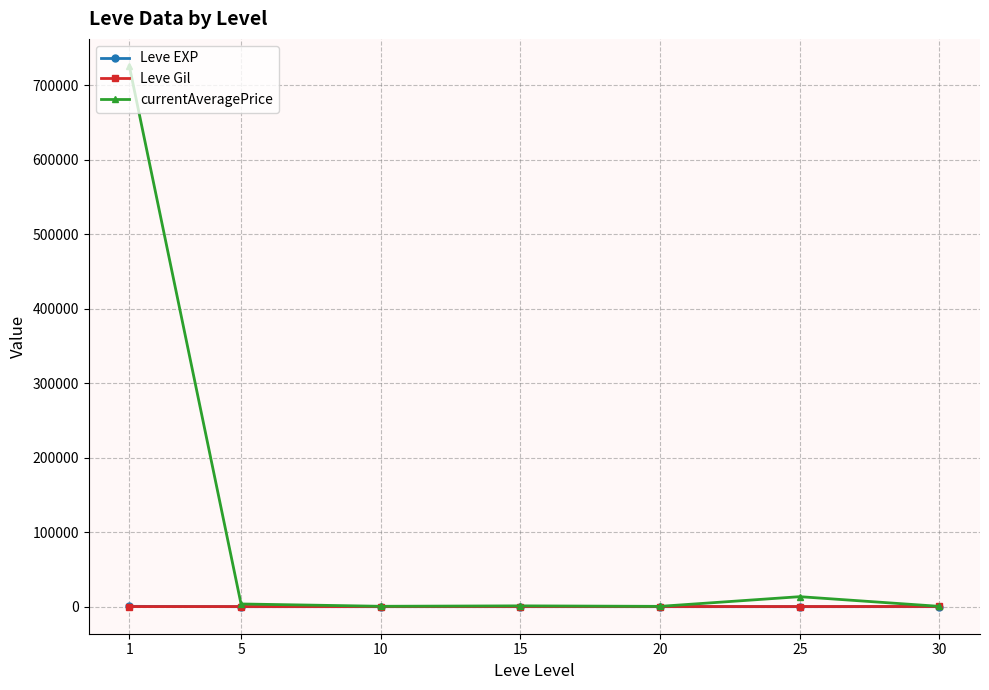

What is the value of the Leve EXP point at the 4th from the left?

14.2